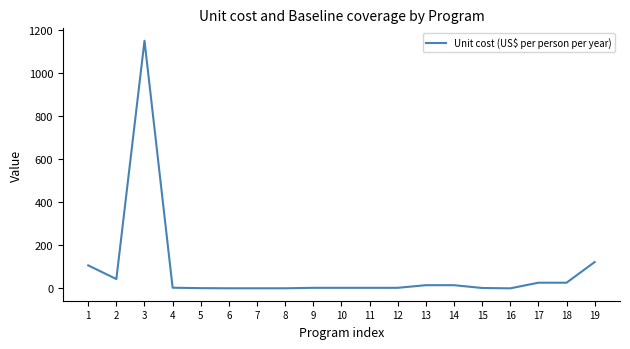

What is the difference between the maximum and minimum values?

1151.3